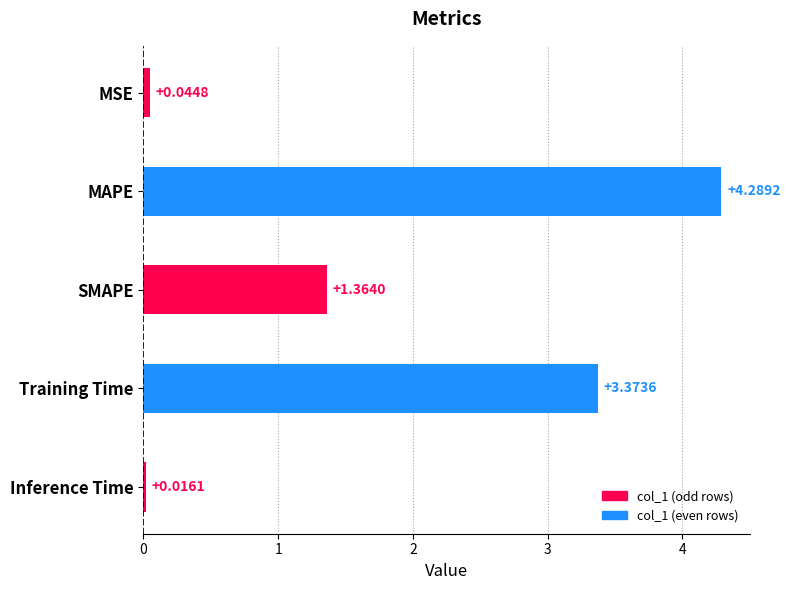

Which category has the lowest value across all series?

Inference Time